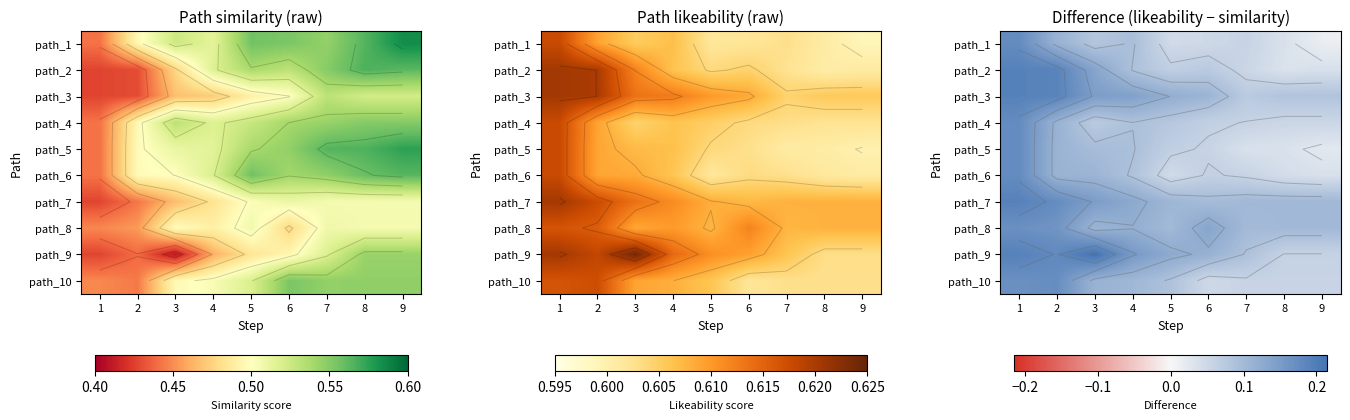

At how many categories does at least one series exceed 0?

9